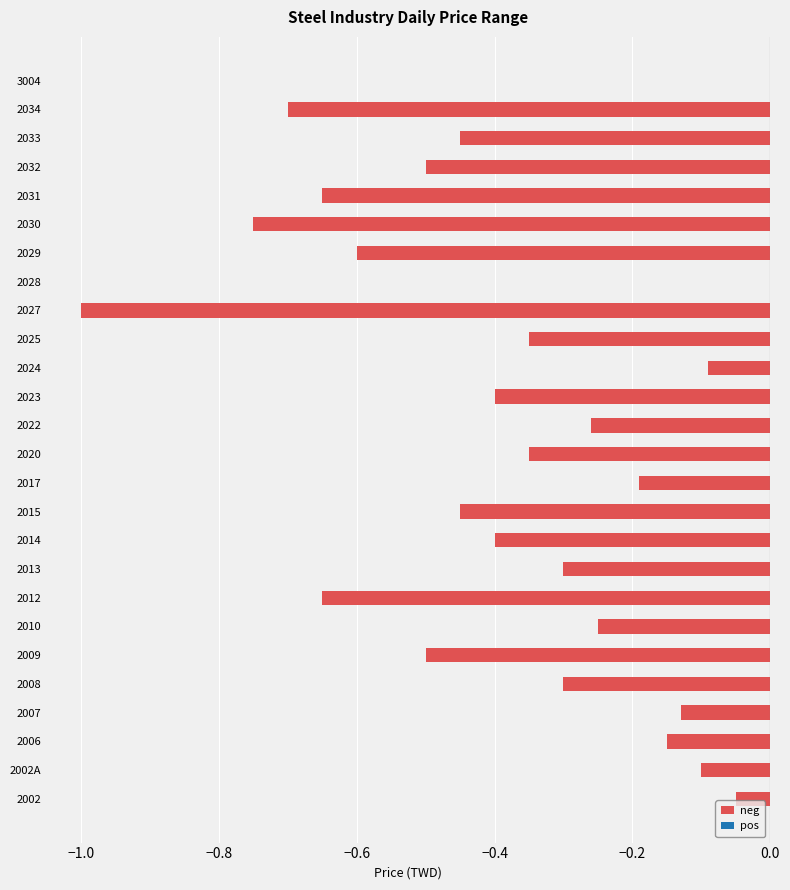

Between 2014 and 2002A, which is larger?

2002A